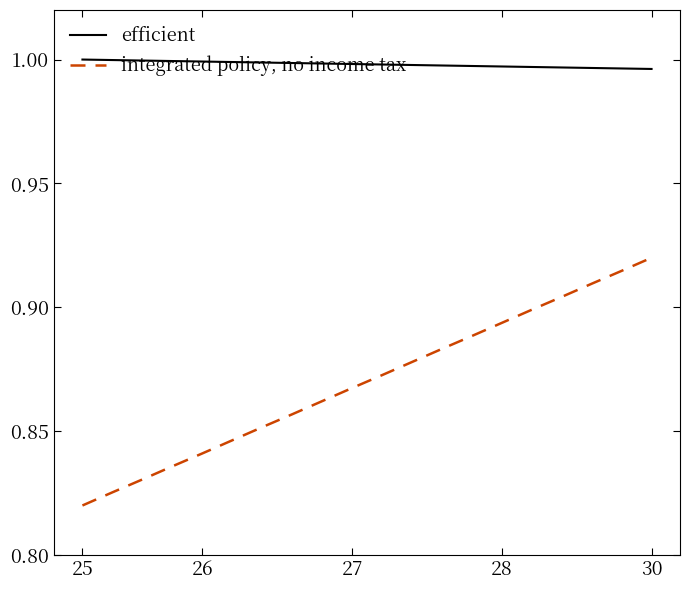

True or false: integrated policy, no income tax and efficient intersect in this chart.

False